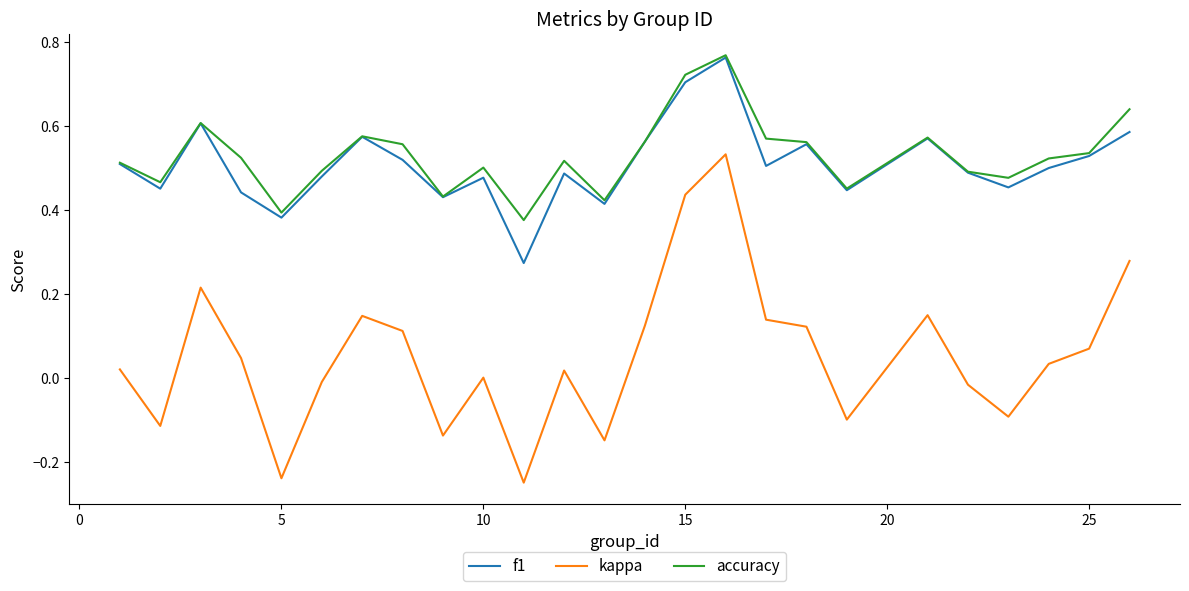

True or false: accuracy and kappa cross at least once.

False